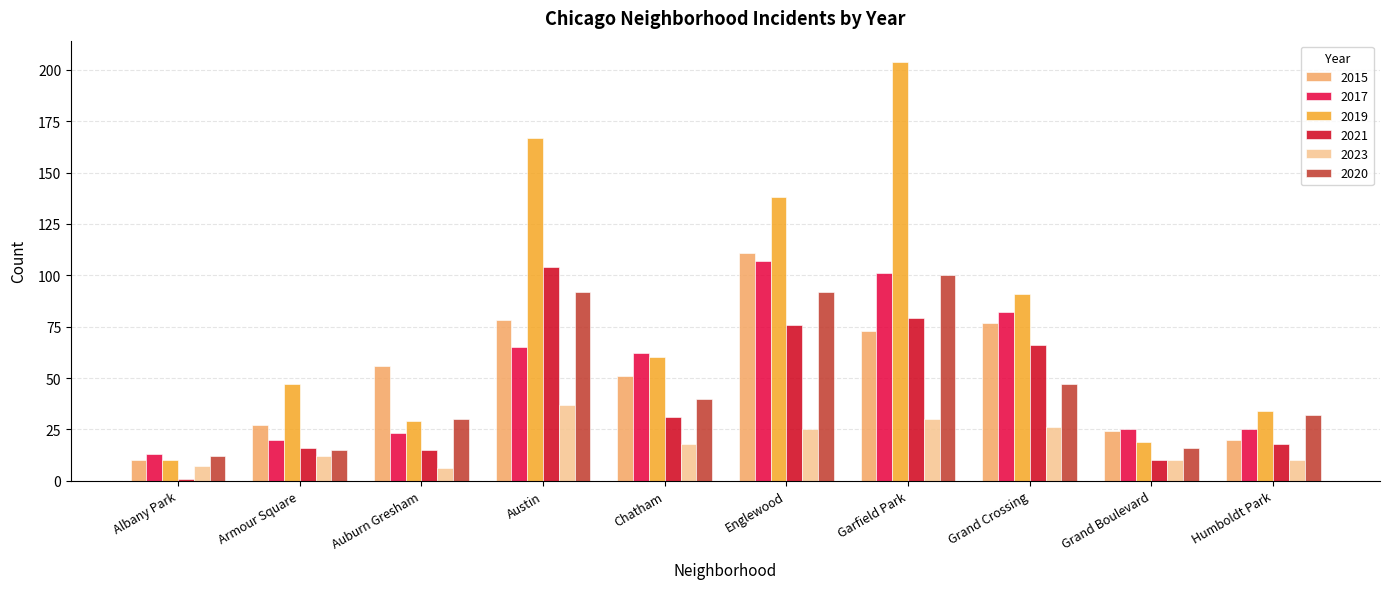

At which category is the sum across all series the highest?

Garfield Park